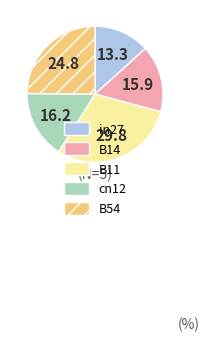

The B54 slice represents 16% of the pie. True or false?

False